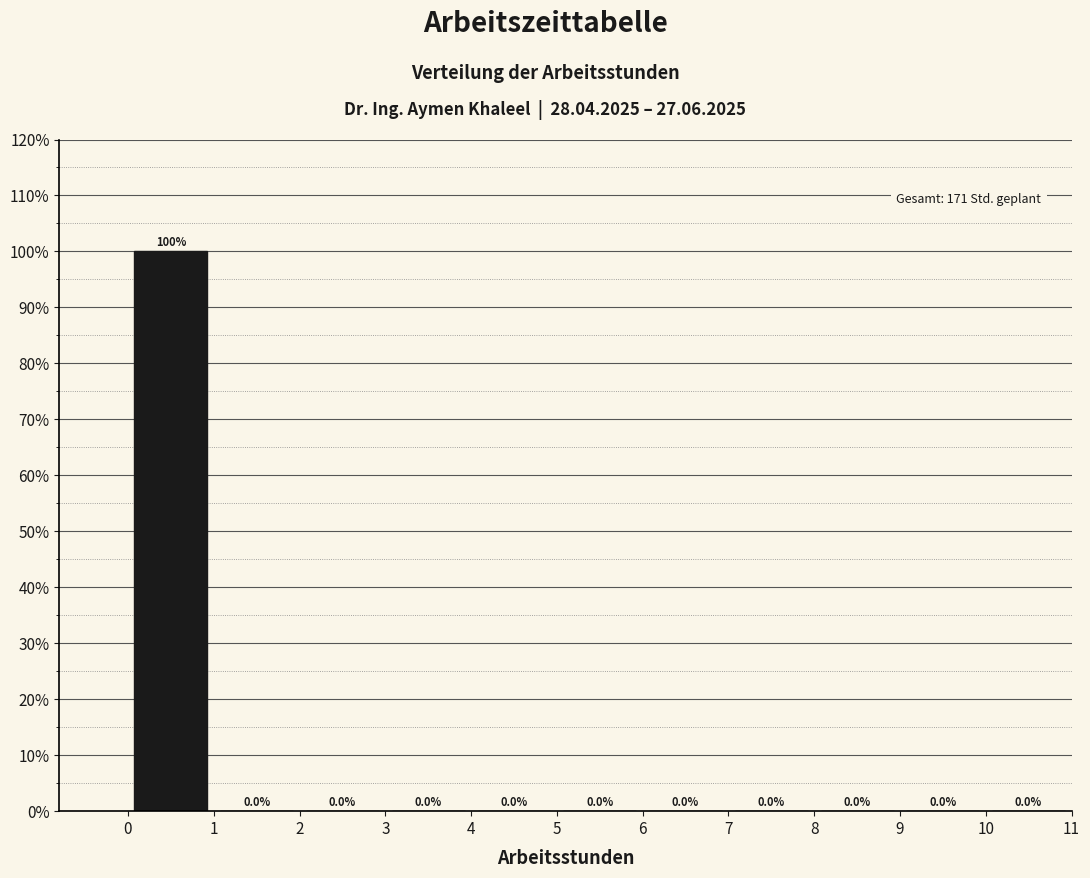

Reading left to right, list every bar in this chart as the range it spans on the x-axis followed by its height.

0 to 1: 100.0
1 to 2: 0.0
2 to 3: 0.0
3 to 4: 0.0
4 to 5: 0.0
5 to 6: 0.0
6 to 7: 0.0
7 to 8: 0.0
8 to 9: 0.0
9 to 10: 0.0
10 to 11: 0.0